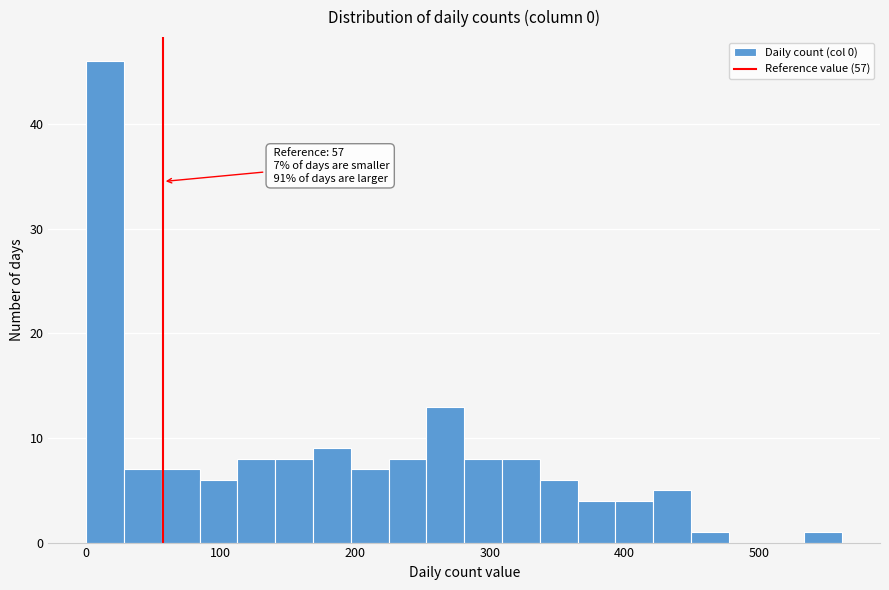

Read against the x-axis, roughly where is the centre of the tallest bar?

10